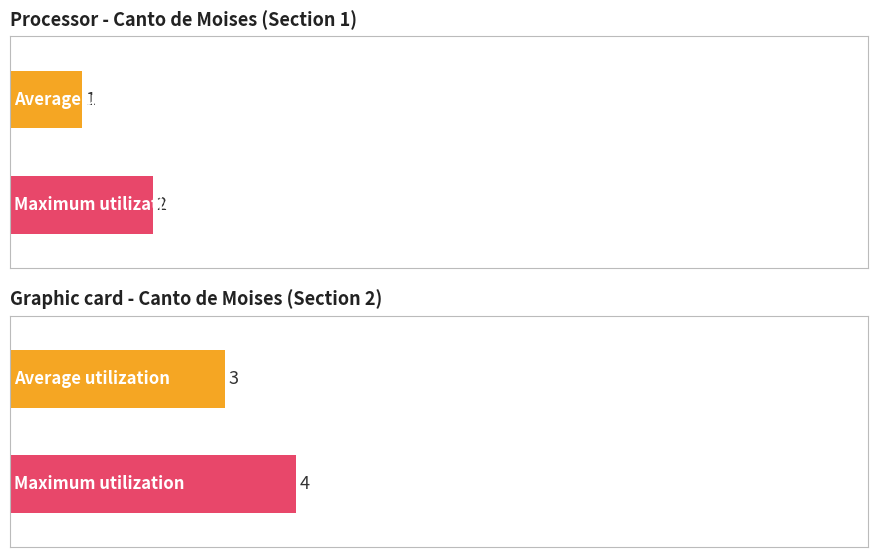

Is it true that Average utilization equals 3 at Asamblea 2?

False